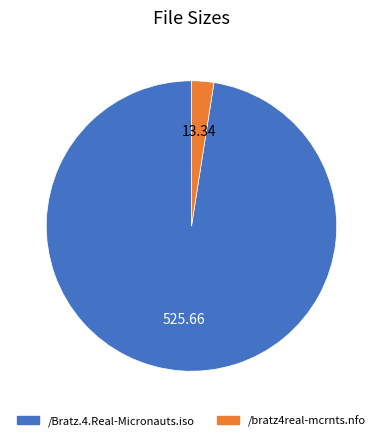

What is the majority slice?

/Bratz.4.Real-Micronauts.iso